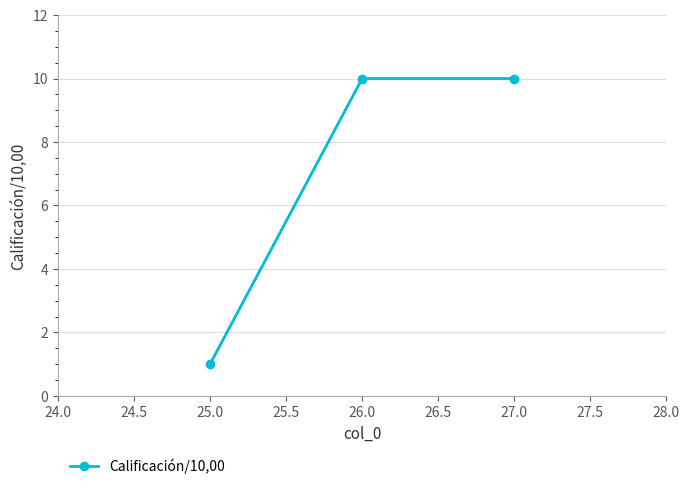

What is the ratio of the value at 27.0 to the value at 26.0?

1.0